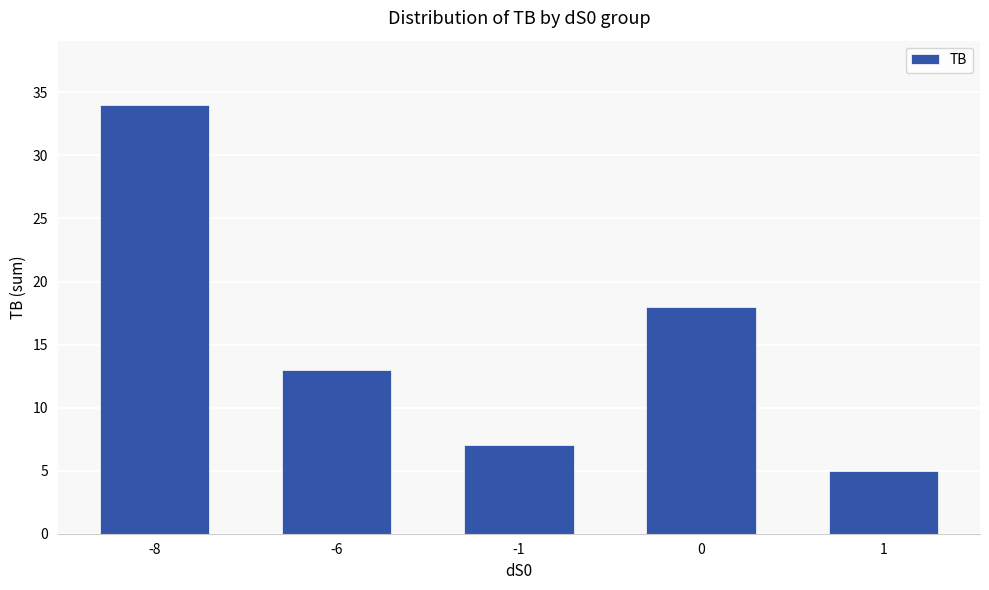

What is the greatest value displayed?

34